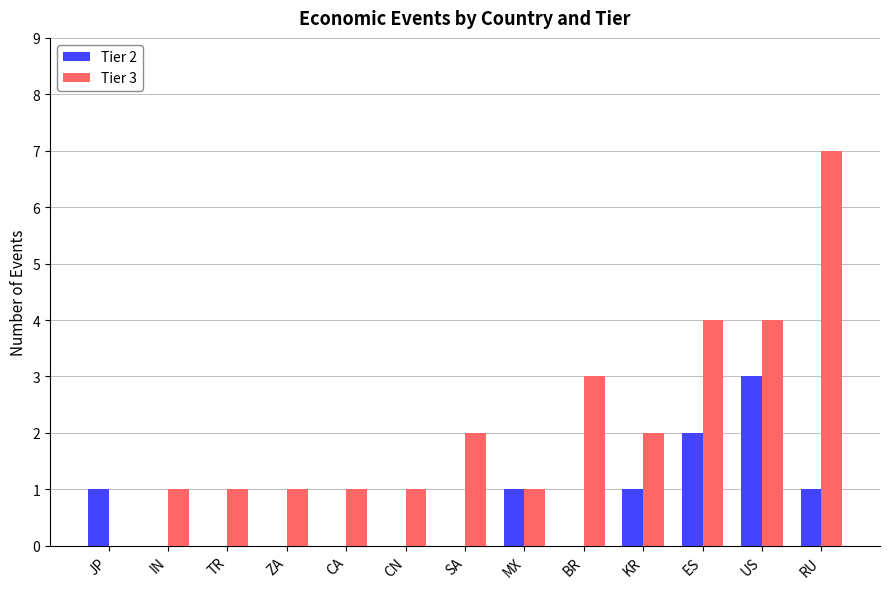

The value of Tier 2 at SA is 0. True or false?

True